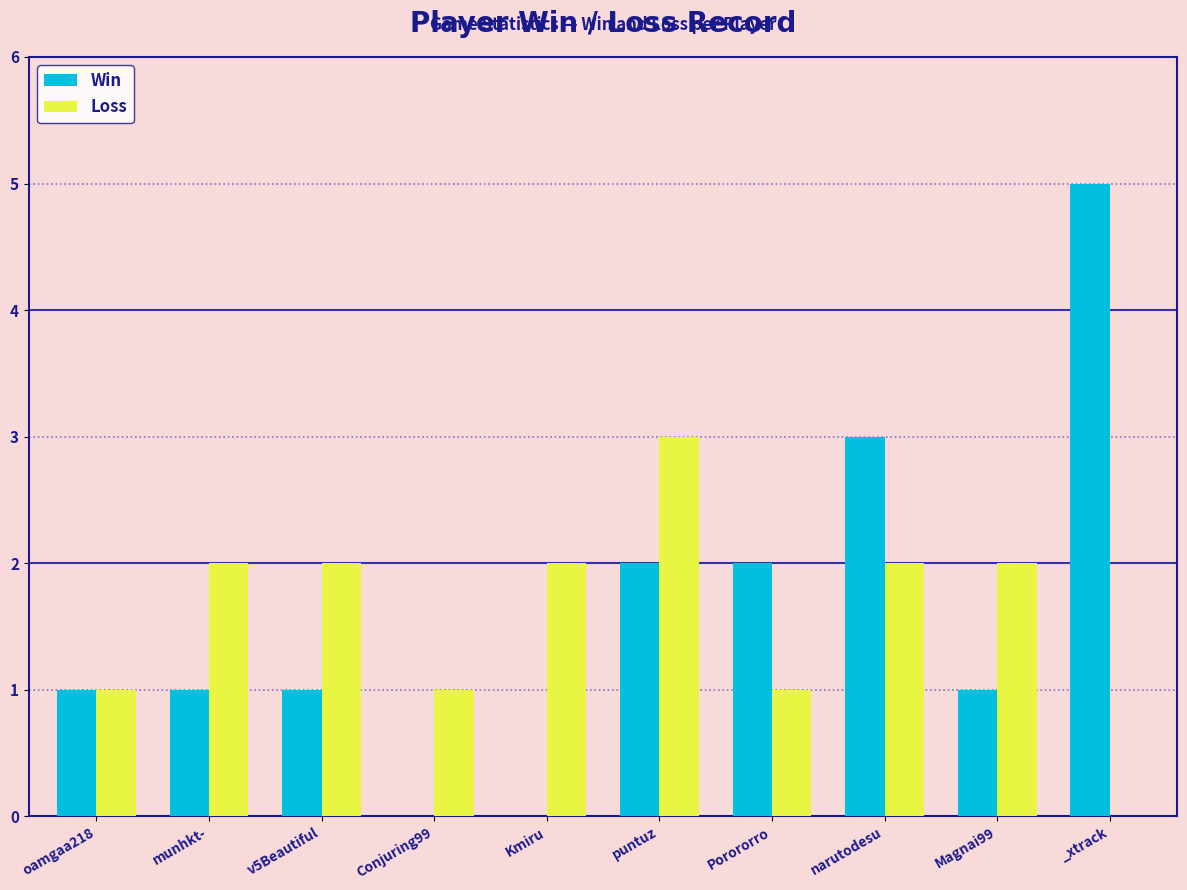

Between oamgaa218 and _xtrack, which series saw the biggest shift?

Win